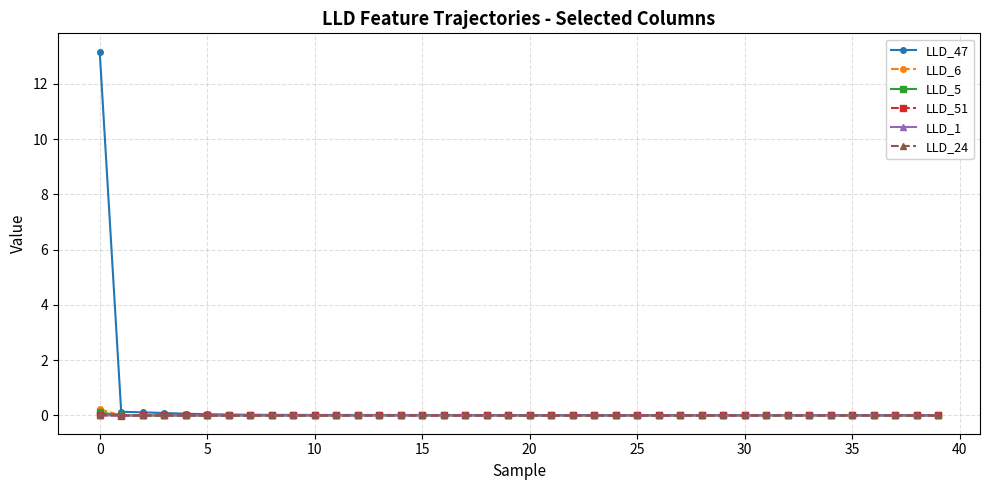

How many categories are shown in the chart?

40